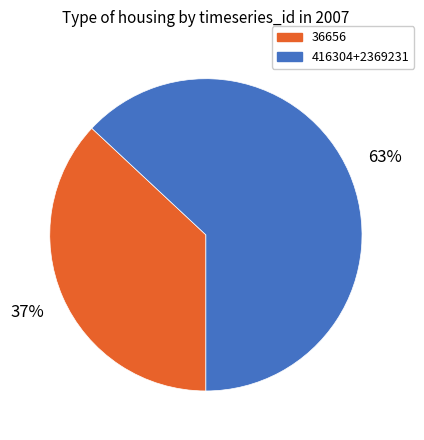

To the nearest percent, what is the average slice percentage?

50%